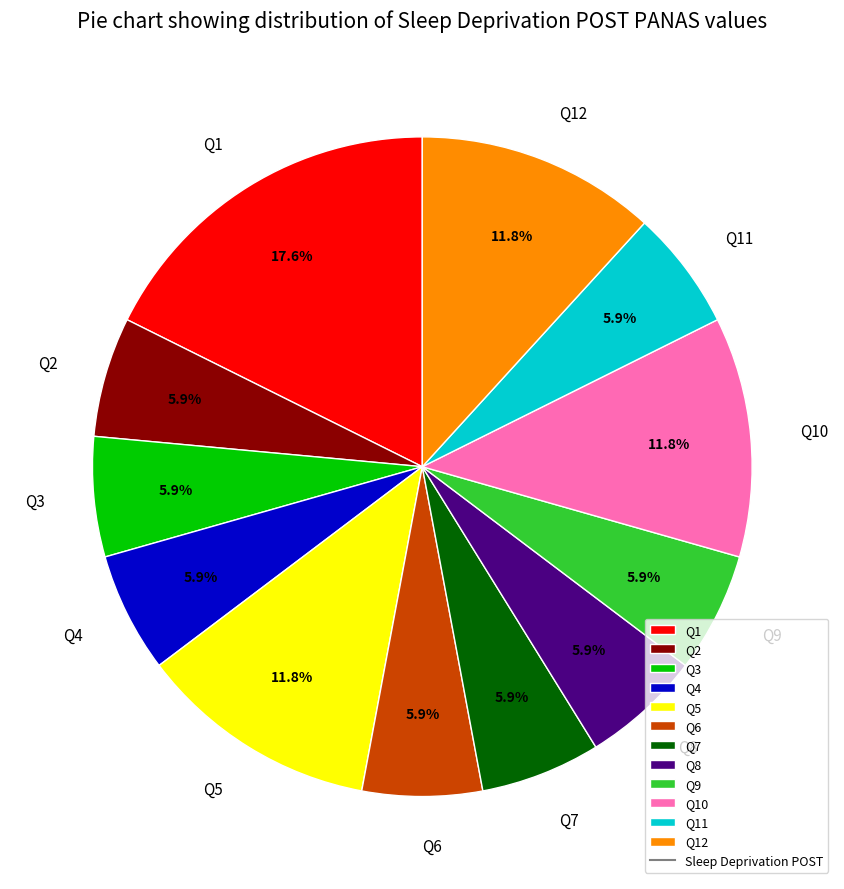

Between Q10 and Q7, which is larger?

Q10